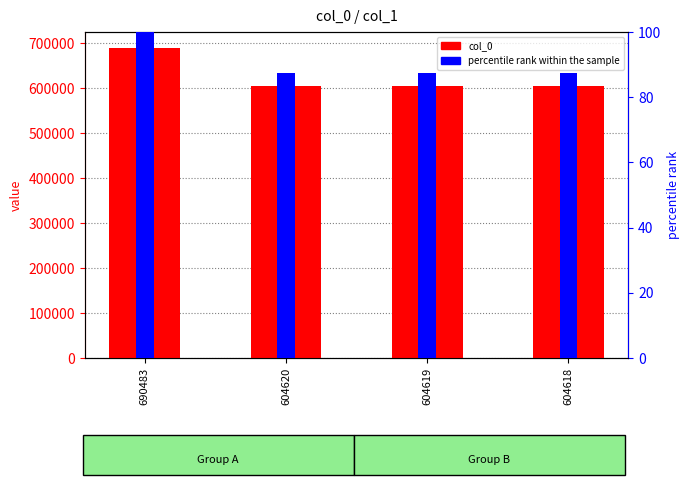

Which has a higher value, 604618 or 604620?

604620